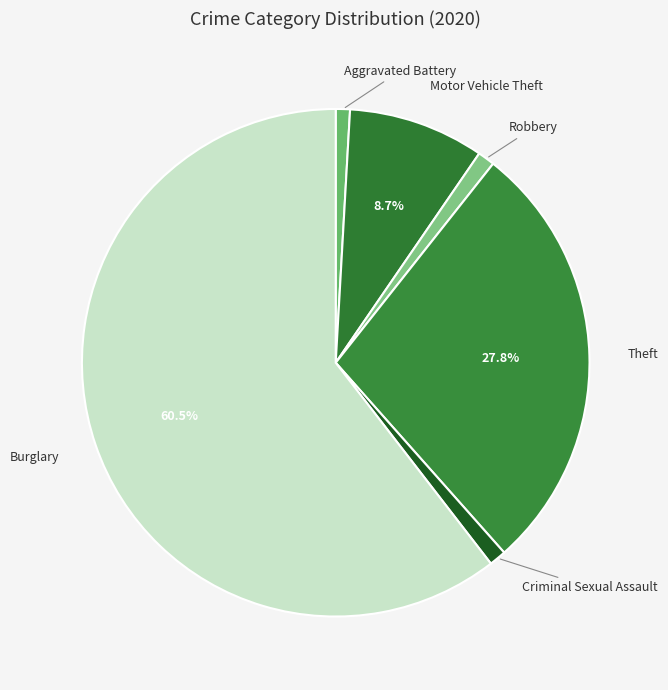

How many slices are in this pie chart?

6